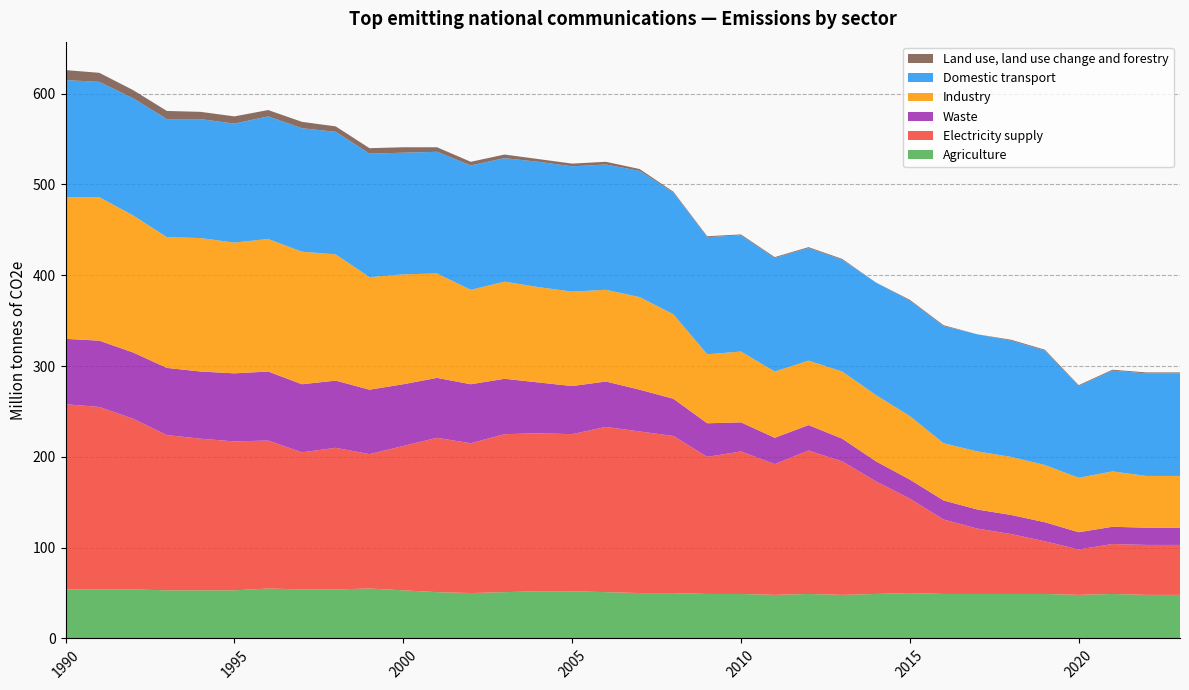

Reading left to right, what are all the values shown in this chart?

Agriculture: 54	54	54	53	53	53	55	54	54	55	53	51	50	51	52	52	51	50	50	49	49	48	49	48	49	50	49	49	49	49	48	49	48	48
Electricity supply: 204	201	188	171	167	164	163	151	156	148	159	170	165	174	174	173	182	178	173	151	157	144	158	147	124	104	82	72	66	58	50	55	55	55
Waste: 72	73	73	74	74	75	76	75	74	71	68	66	65	61	56	53	50	46	41	37	32	29	28	25	22	21	21	21	21	21	19	19	19	19
Industry: 156	158	151	144	147	144	146	146	139	124	121	115	104	107	105	104	101	102	93	76	78	73	71	74	73	70	63	64	64	63	60	61	57	57
Domestic transport: 129	127	129	130	131	131	135	136	135	136	134	134	137	136	138	138	138	139	134	129	128	125	124	123	124	127	129	129	128	126	101	111	113	113
Land use, land use change and forestry: 11	10	9	9	8	8	7	7	6	6	6	5	4	4	3	3	3	2	1	1	1	1	1	1	0	1	1	0	1	1	1	1	1	1